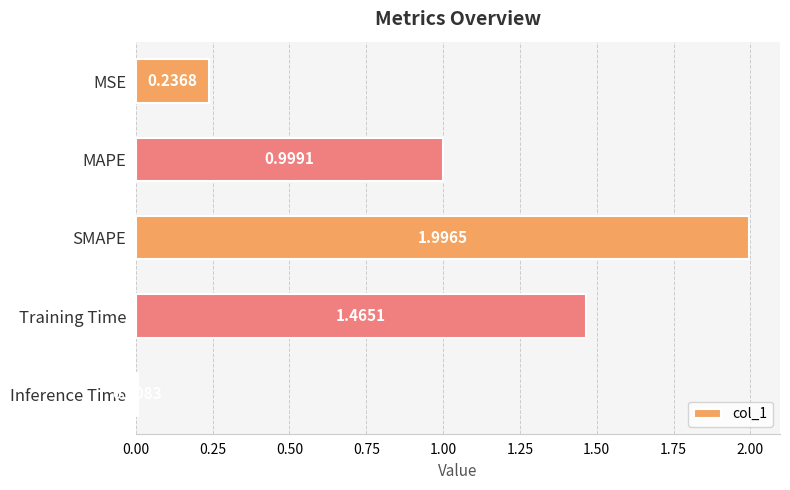

What is the label of the 4th bar from the top?

Training Time